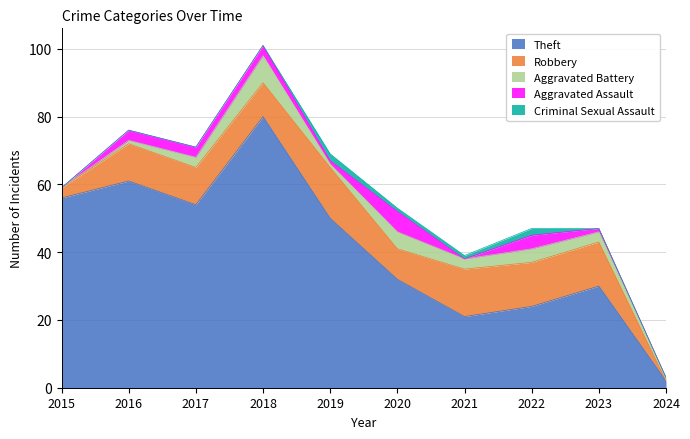

Reading right to left, transcribe all the data shown in this chart.

Theft: 2024=2	2023=30	2022=24	2021=21	2020=32	2019=50	2018=80	2017=54	2016=61	2015=56
Robbery: 2024=0	2023=13	2022=13	2021=14	2020=9	2019=15	2018=10	2017=11	2016=11	2015=3
Aggravated Battery: 2024=1	2023=3	2022=4	2021=3	2020=5	2019=1	2018=8	2017=3	2016=1	2015=0
Aggravated Assault: 2024=0	2023=1	2022=4	2021=0	2020=6	2019=1	2018=3	2017=3	2016=3	2015=0
Criminal Sexual Assault: 2024=0	2023=0	2022=2	2021=1	2020=1	2019=2	2018=0	2017=0	2016=0	2015=0